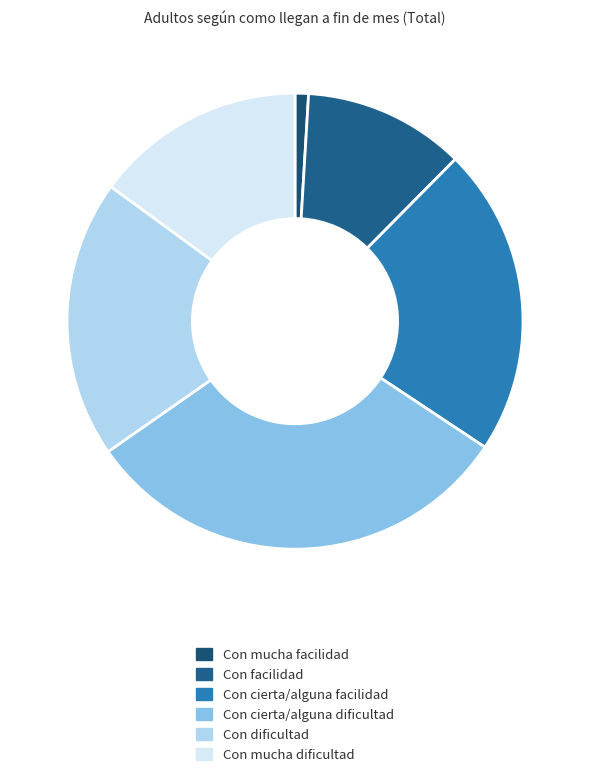

To the nearest percent, what is the difference between the largest and smallest slice percentages?

30%